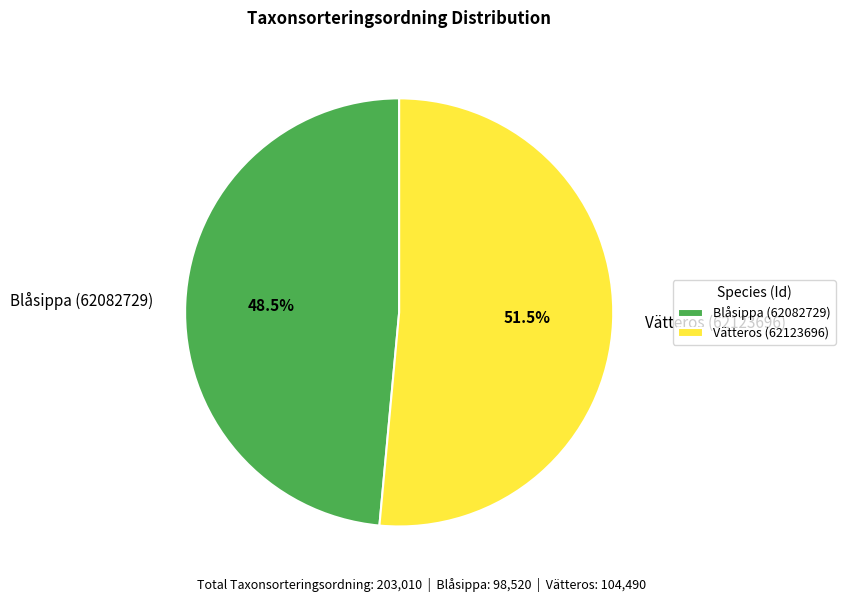

What is the largest slice in the pie chart?

Vätteros (62123696)